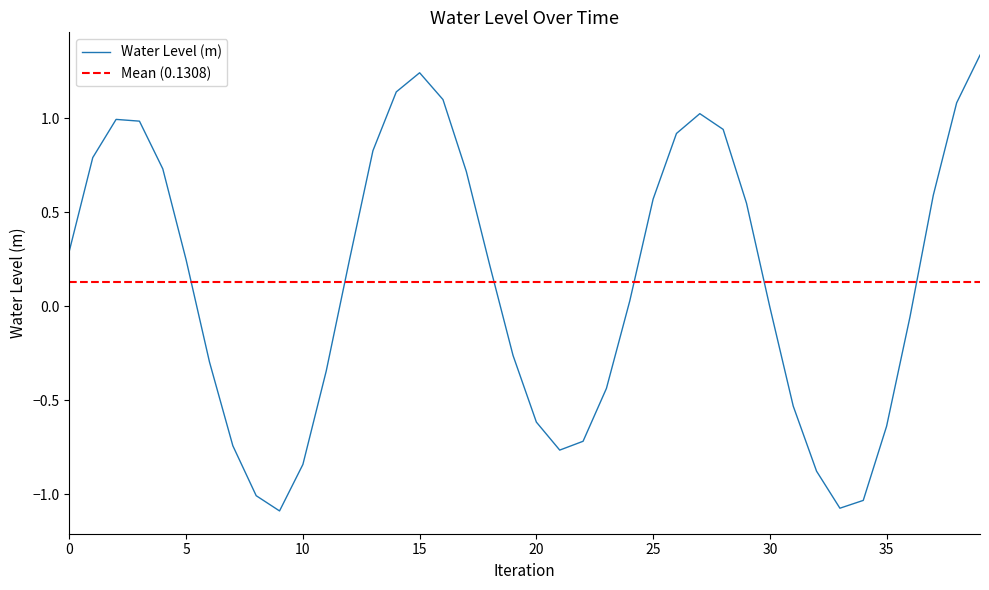

What is the difference between the maximum and minimum values?

2.4